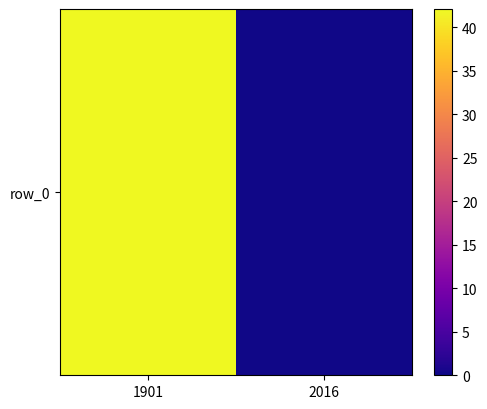

Where is the data nearest to the value 21?

2016